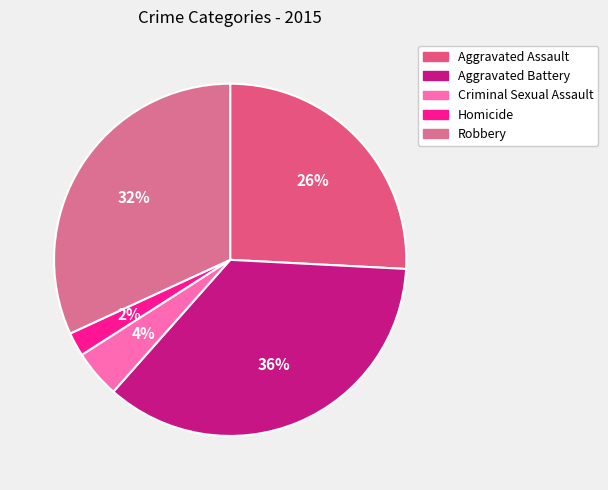

Count the number of slices in the pie.

5